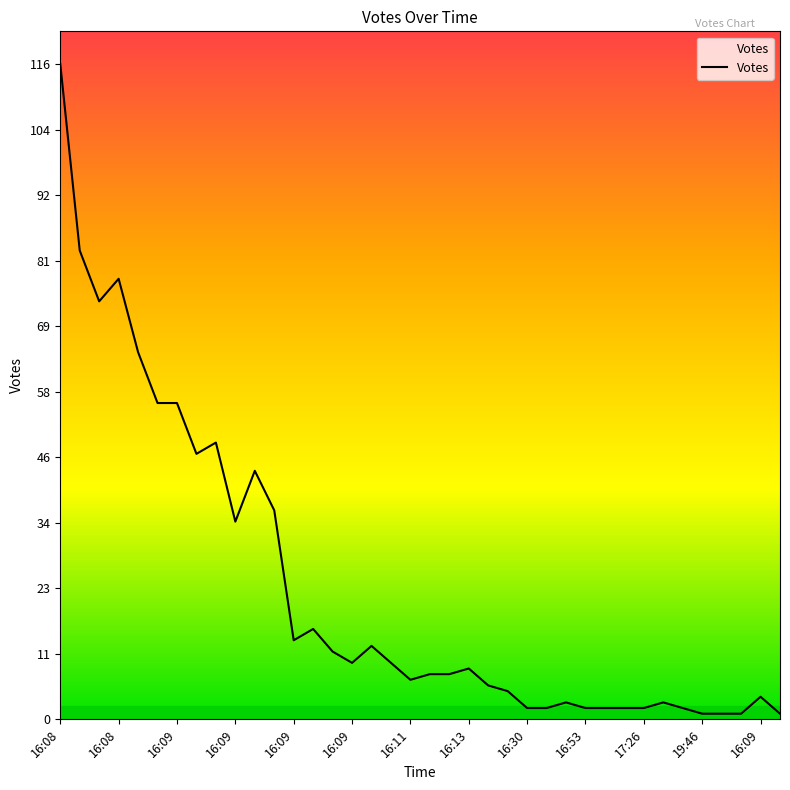

What is the difference between the maximum and minimum values?

115